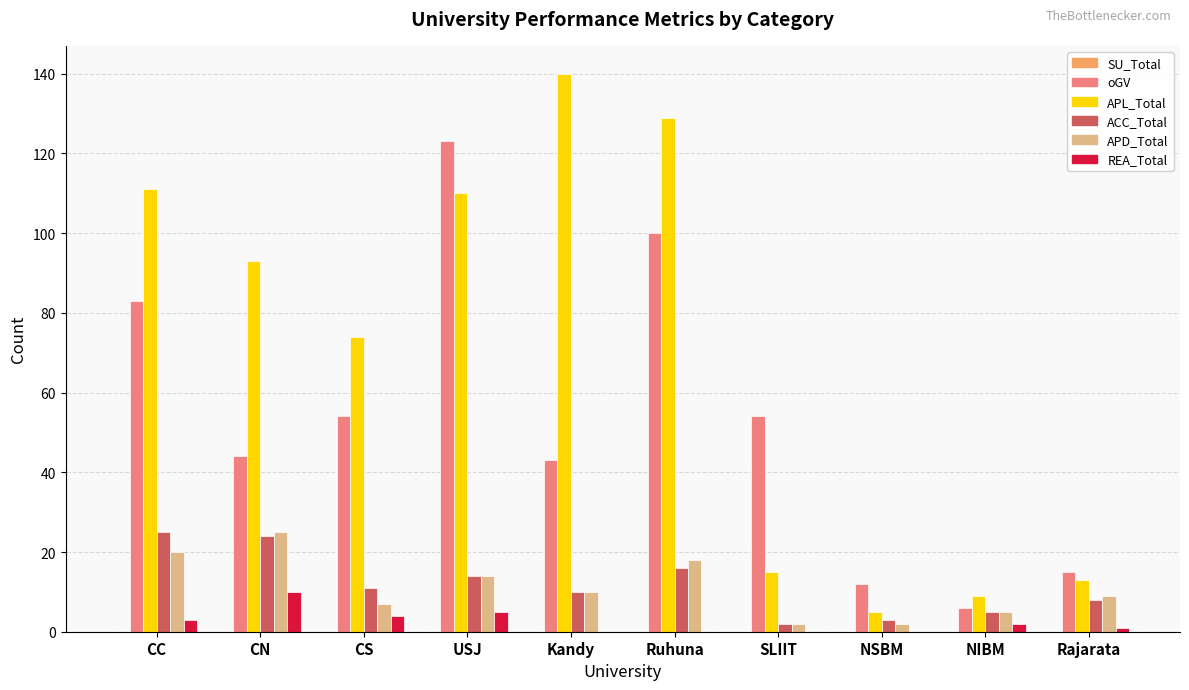

Count the number of categories in the chart.

10